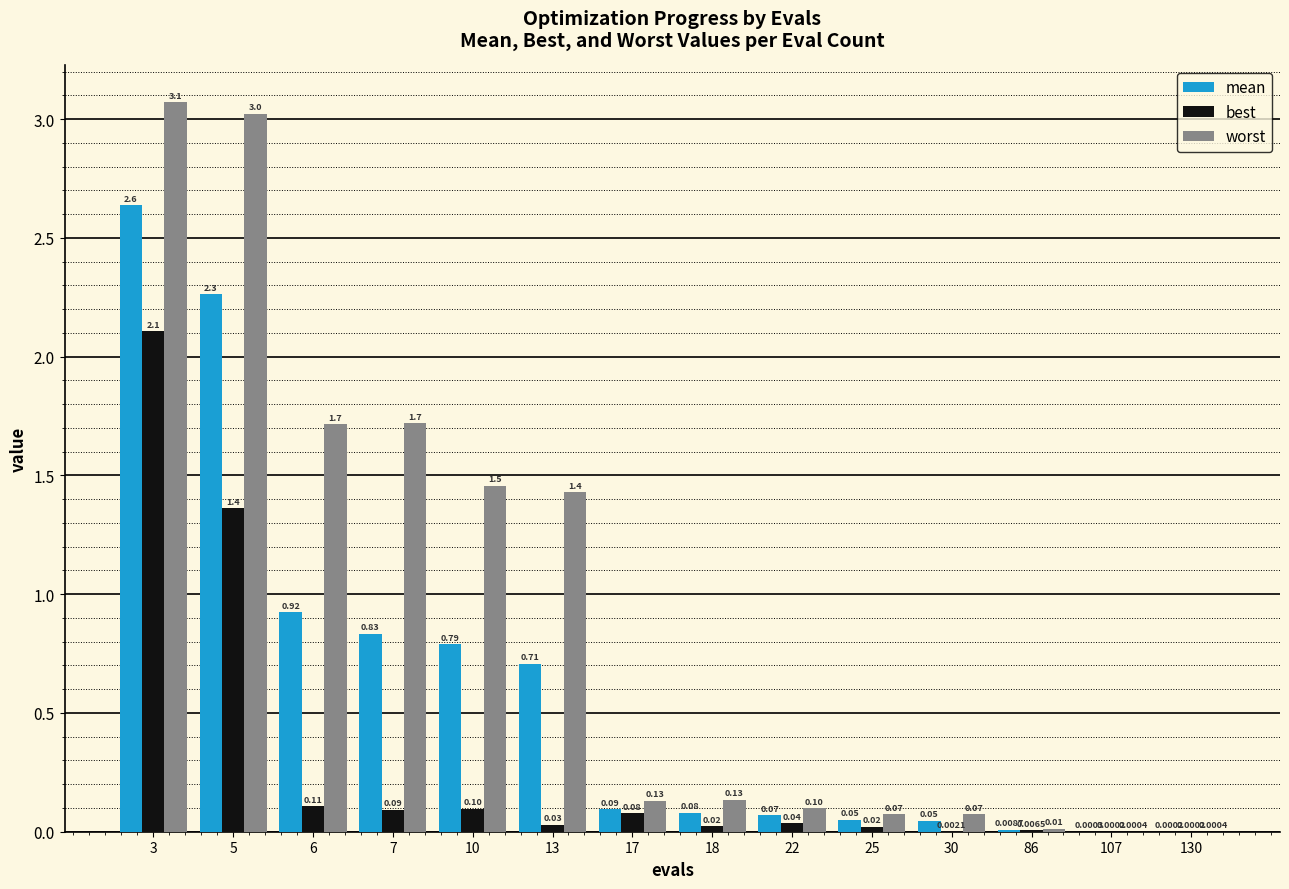

Where is worst nearest to the value 1?

13